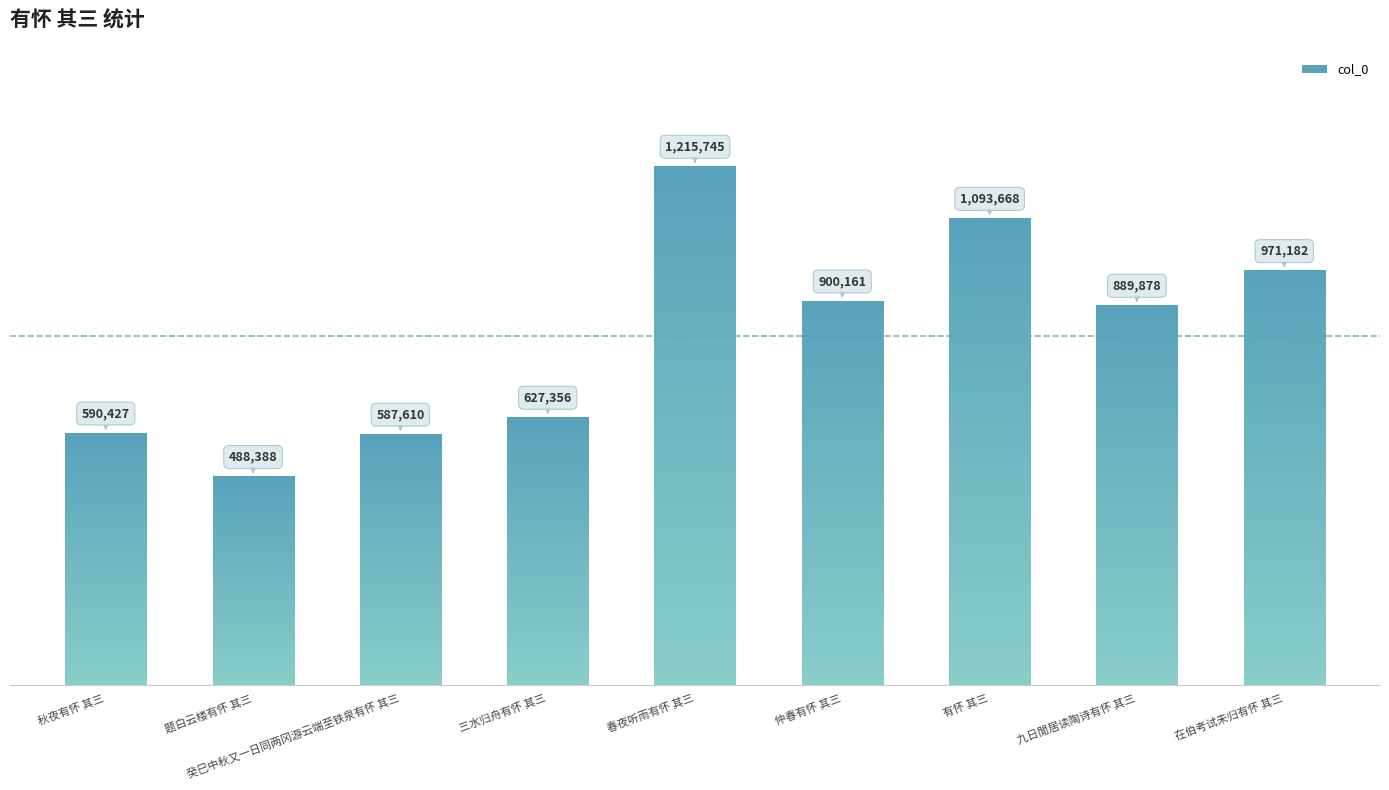

What is the sum of the values at 癸巳中秋又一日同两冈游云端至铁泉有怀 其三 and 秋夜有怀 其三?

1178037